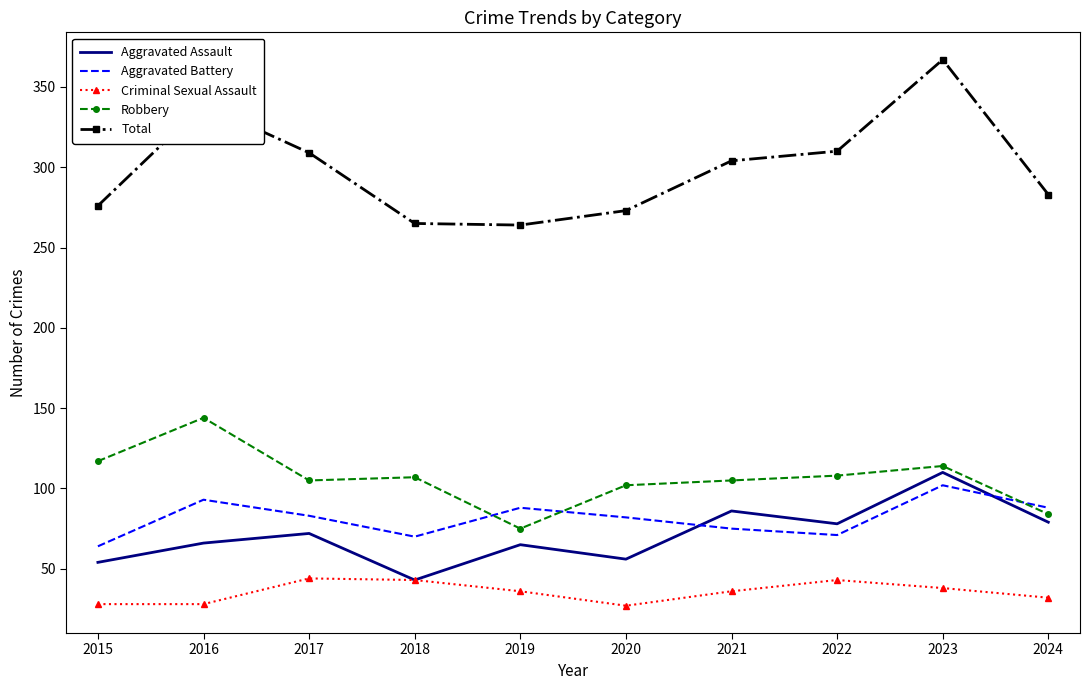

What value does the Criminal Sexual Assault series have at 2023?

38